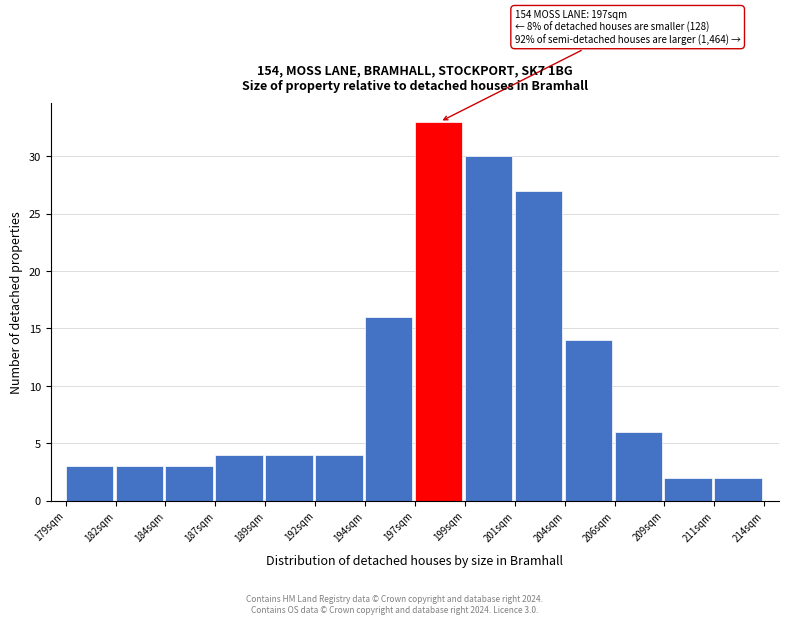

Reading left to right, what are all the values shown in this chart?

179sqm=3	182sqm=3	184sqm=3	187sqm=4	189sqm=4	192sqm=4	194sqm=16	197sqm=33	199sqm=30	201sqm=27	204sqm=14	206sqm=6	209sqm=2	211sqm=2